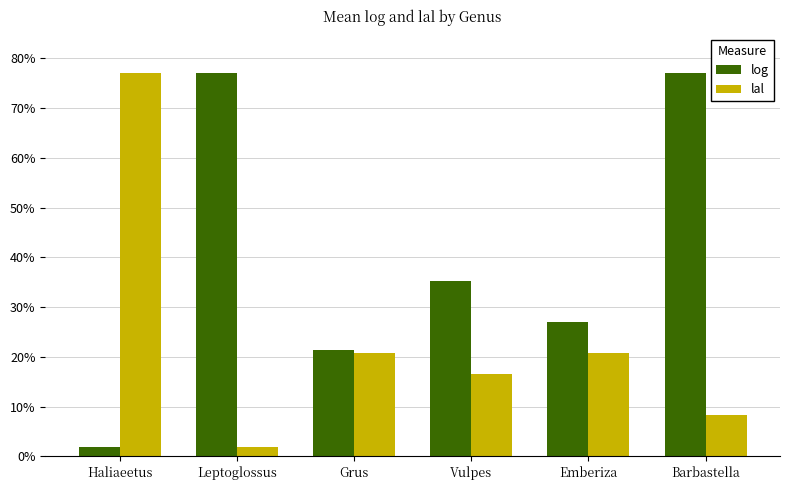

Rank the categories by log value from highest to lowest.

Leptoglossus, Barbastella, Vulpes, Emberiza, Grus, Haliaeetus